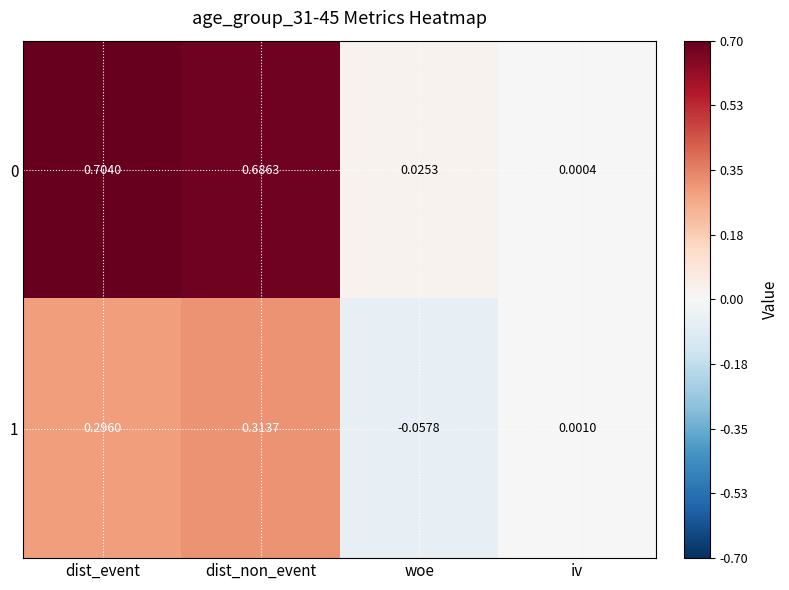

At which label is 1 closest to 0?

iv